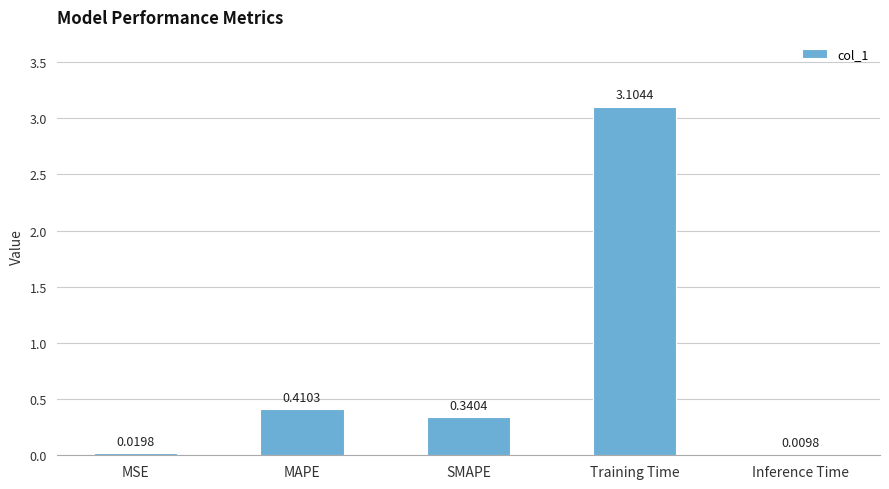

What is the sum of all values?

3.9